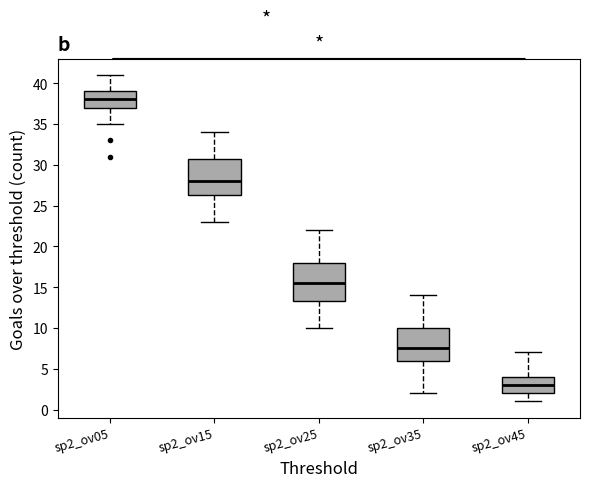

Where is the lower edge of the box for sp2_ov15 on the y-axis? The values are not printed on the chart, so give them approximately, as read against the axis.

26.5